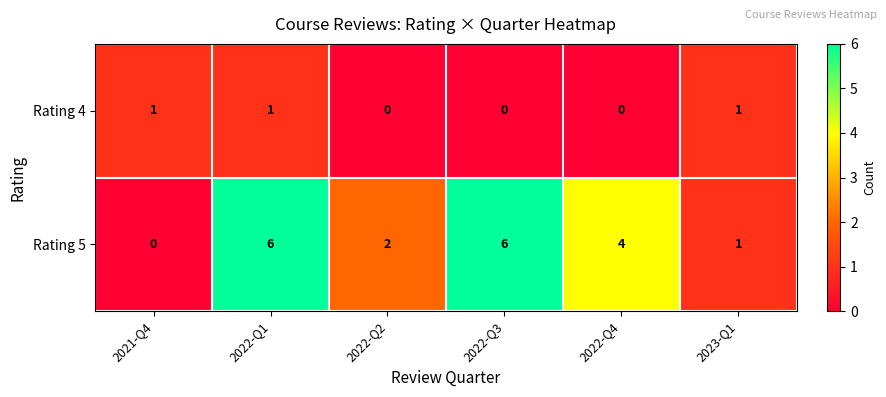

Count the number of data series in this chart.

2